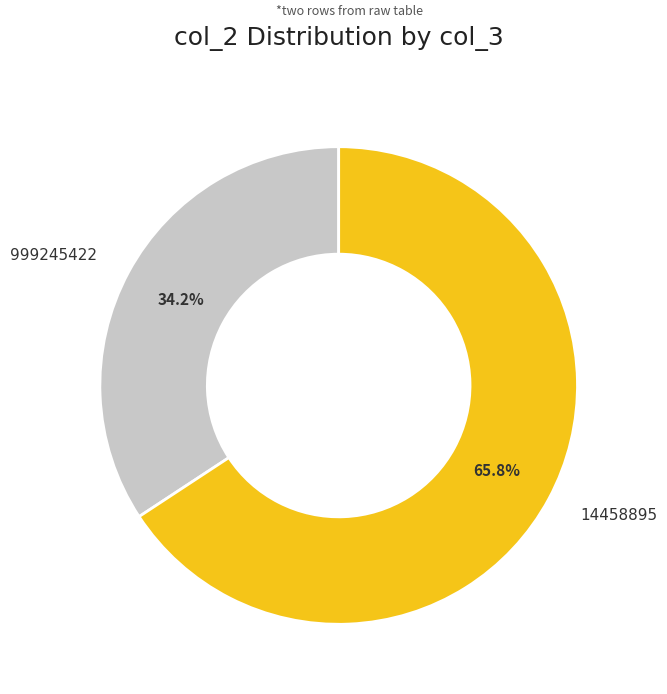

How many segments does this pie chart have?

2